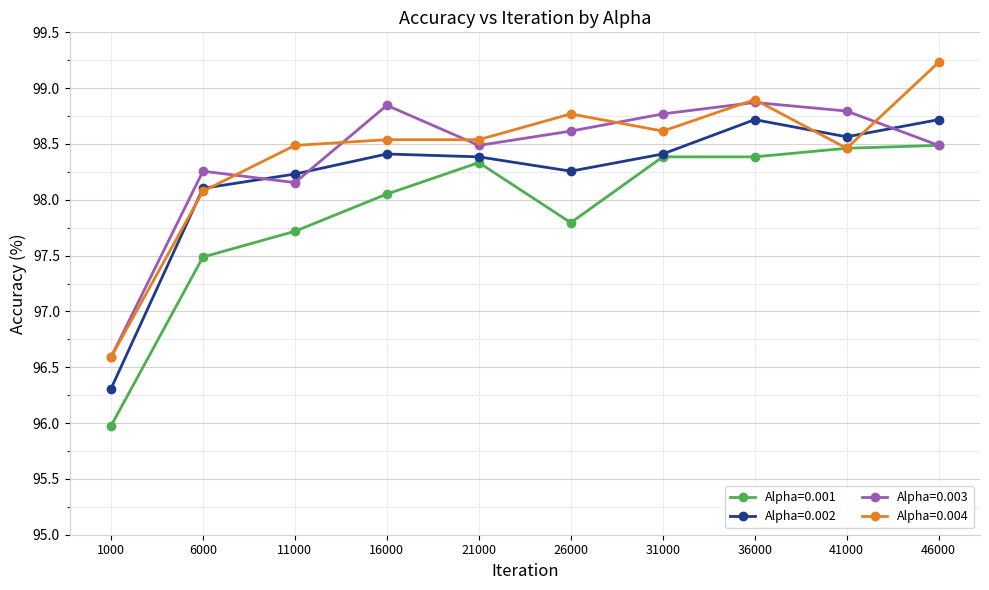

Which series has the widest spread of values?

Alpha=0.004